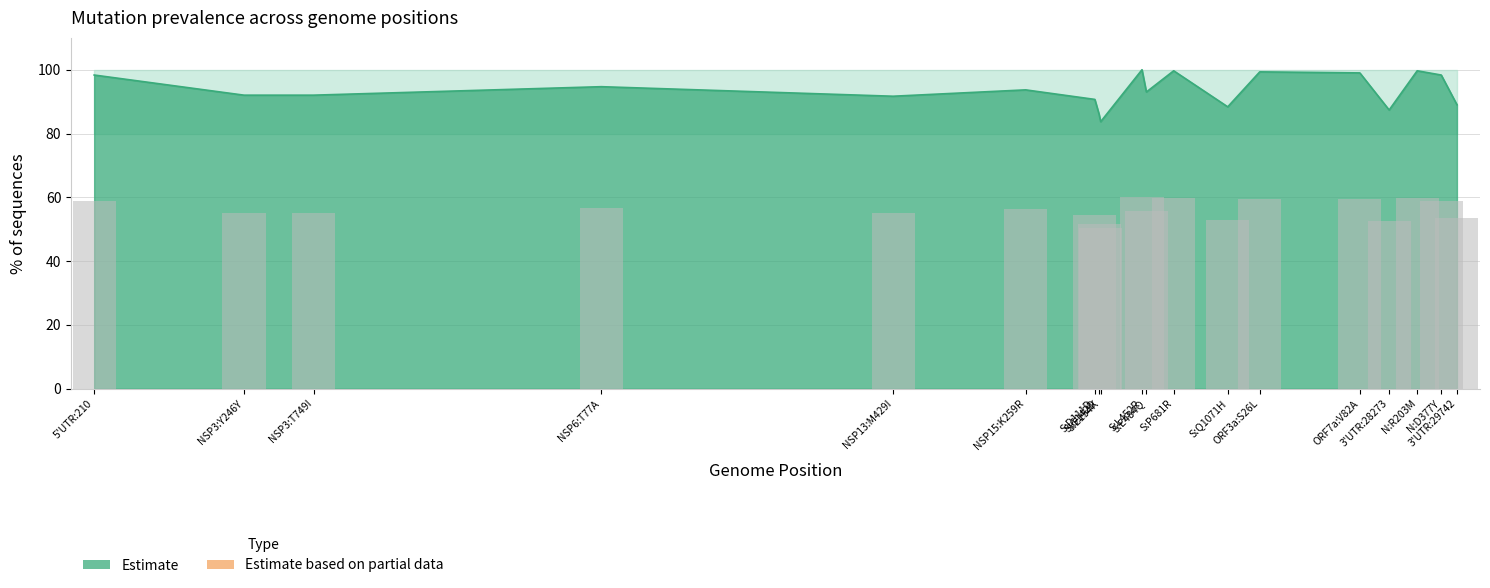

Is it true that the value at NSP3:T749I is 92.0?

True